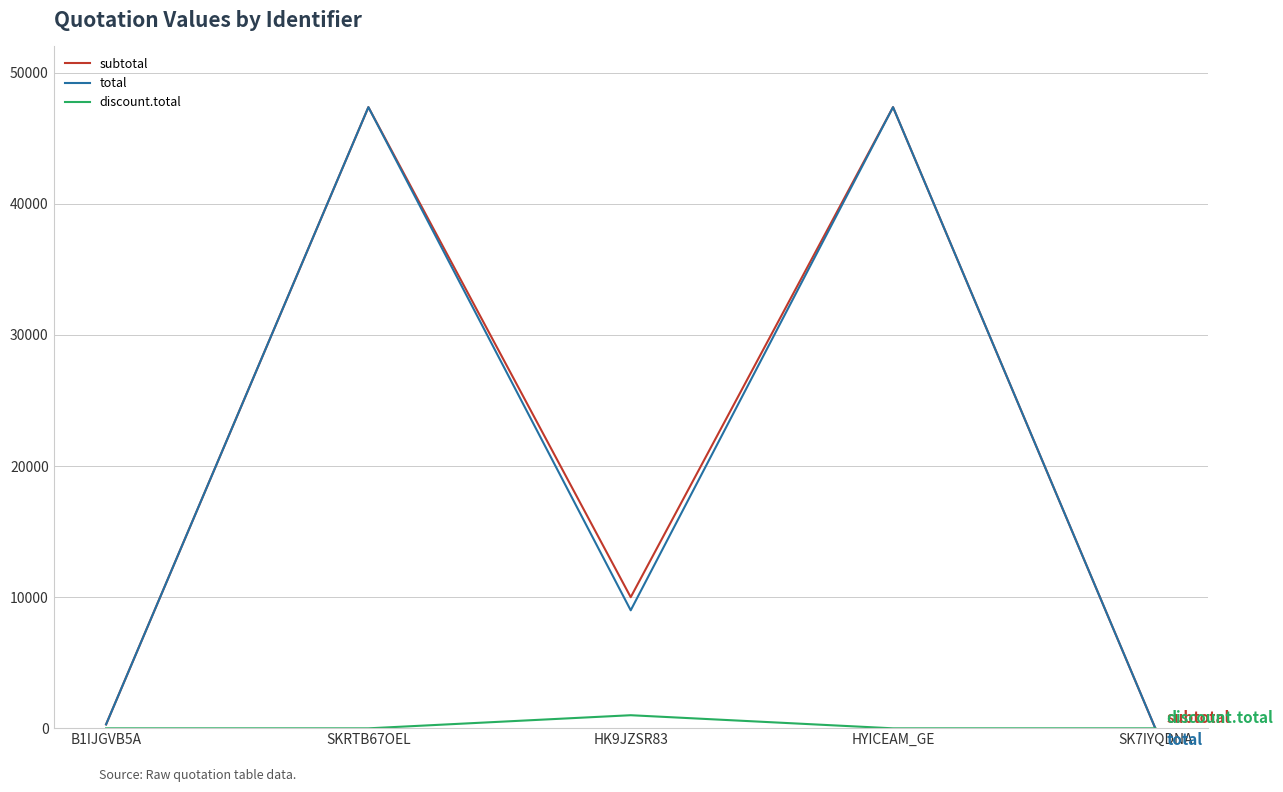

The discount.total series shows 0.0 at HYICEAM_GE. True or false?

True